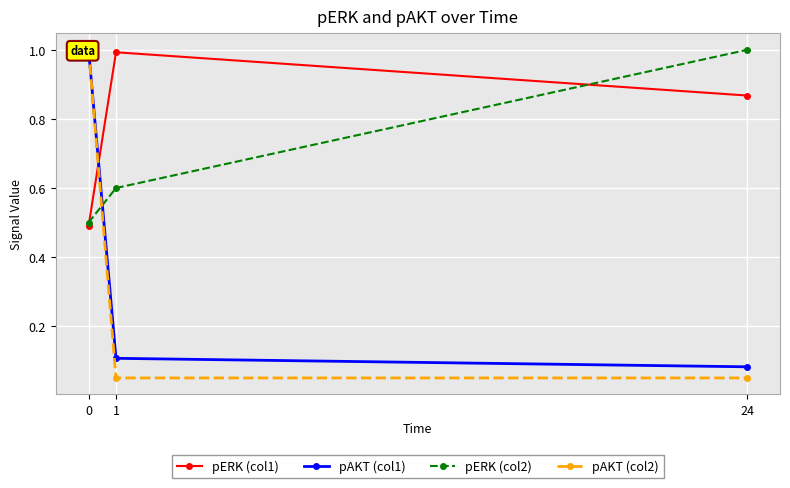

Which series has the widest spread of values?

pAKT (col2)